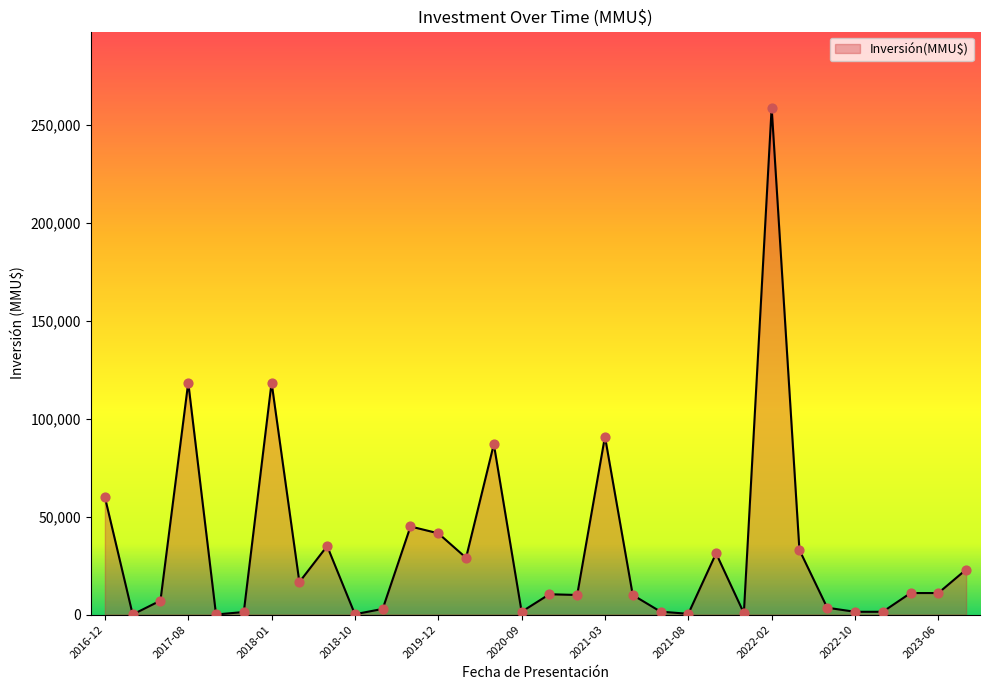

What is the maximum value shown in the chart?

259000